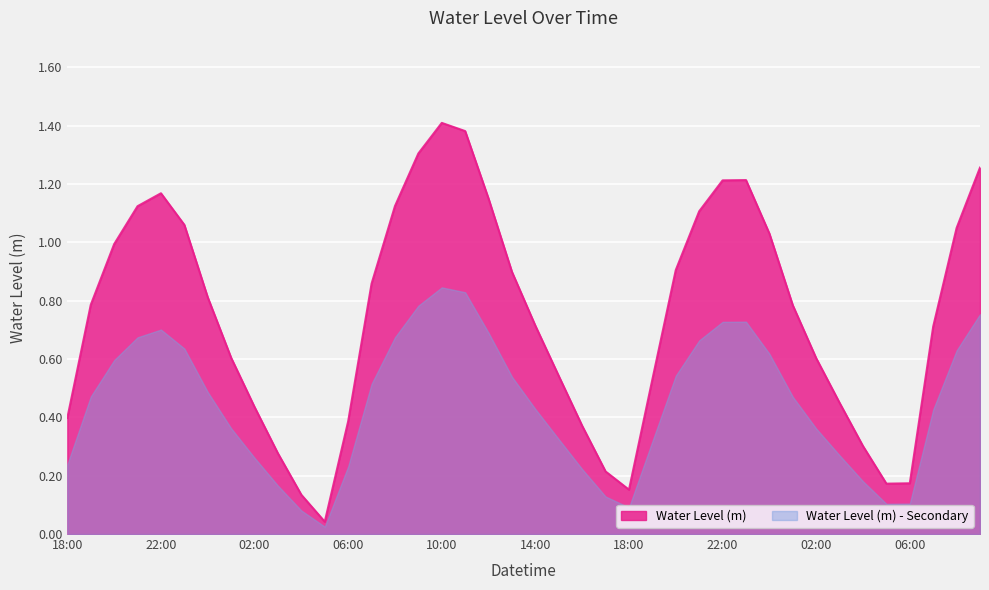

Is it true that the value at 2025-07-28 05:00 is 0.3?

False